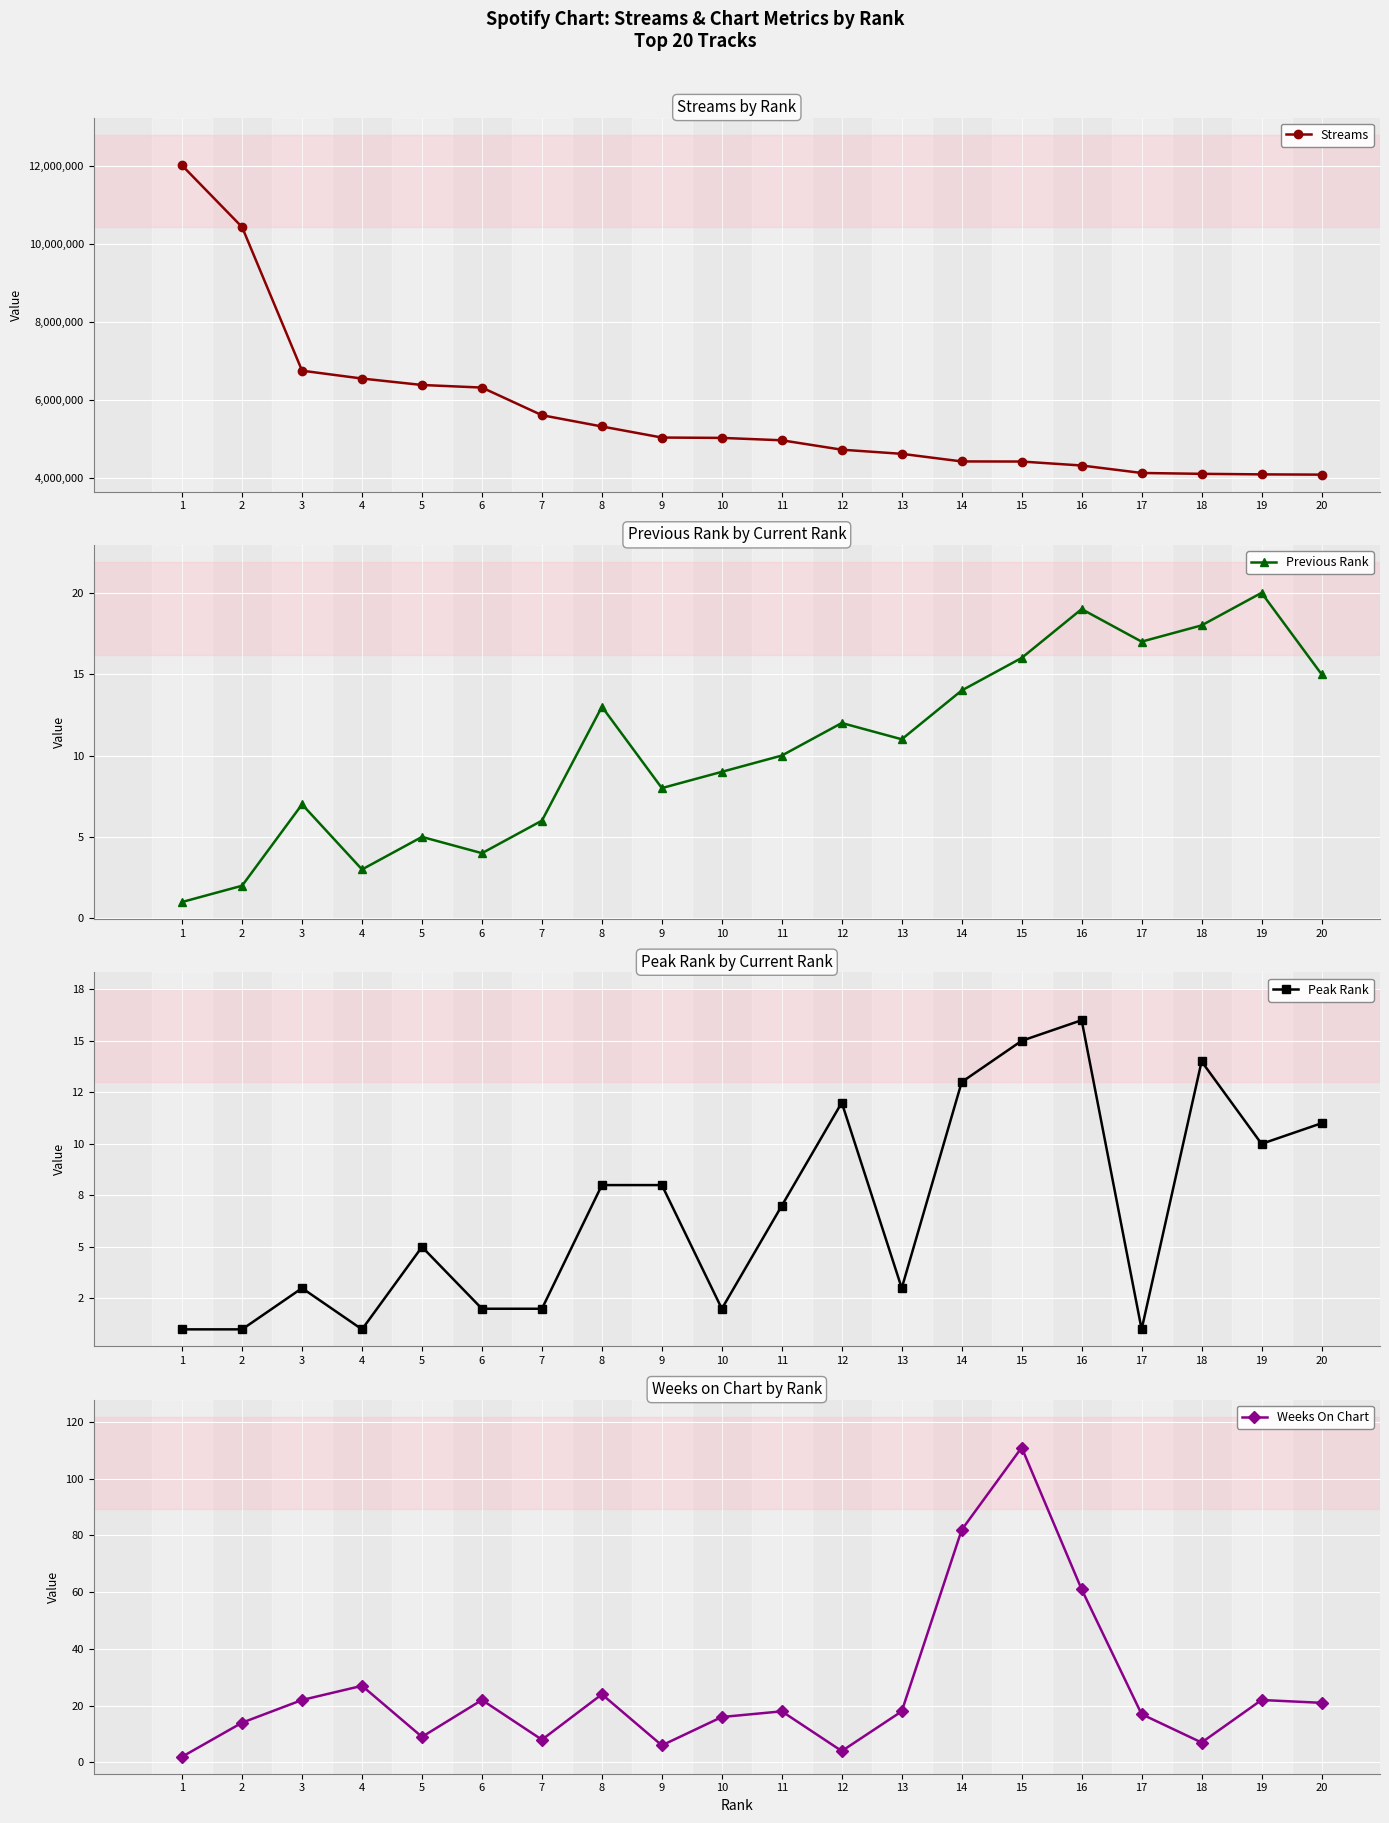

The value of Previous Rank at 6 is 2. True or false?

False